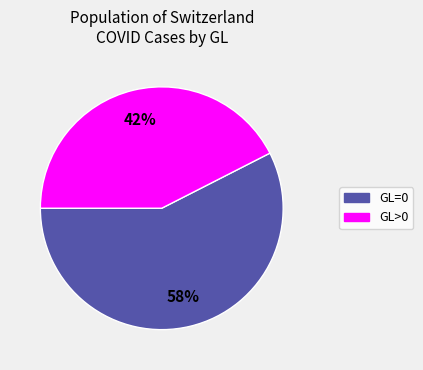

Does any single category account for the majority?

Yes